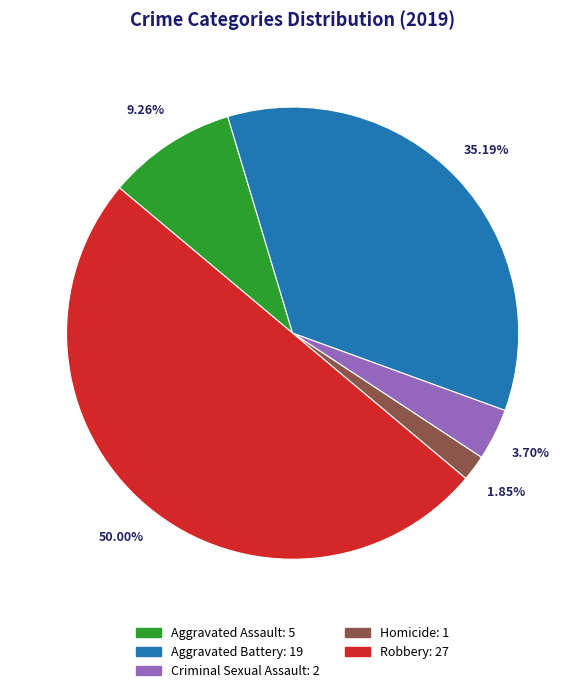

Which slice is the largest?

Robbery